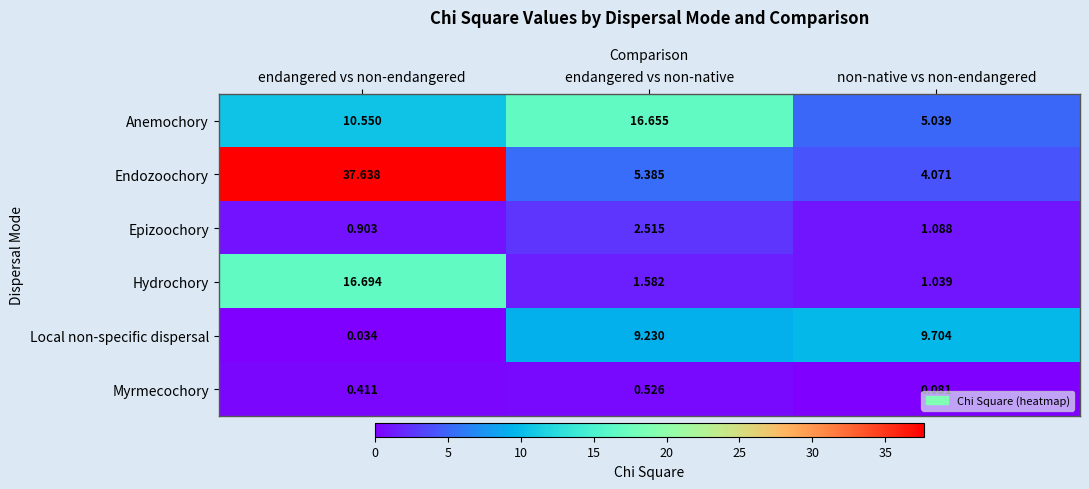

How many categories are shown in the chart?

3